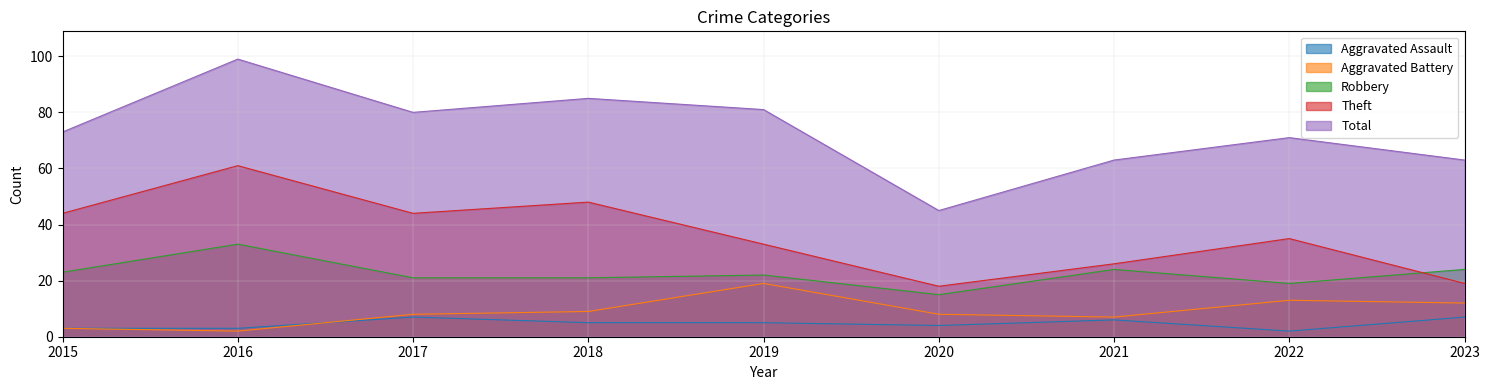

What are all the series names shown in the legend?

Aggravated Assault, Aggravated Battery, Robbery, Theft, Total